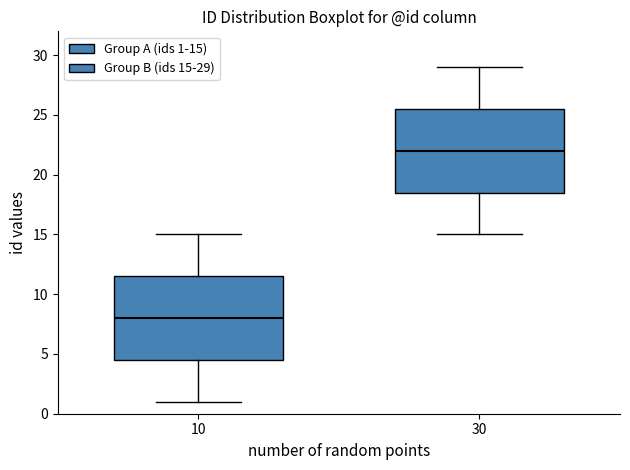

Where does the median line of the box at x = 10 sit on the y-axis? The values are not printed on the chart, so give them approximately, as read against the axis.

8.0